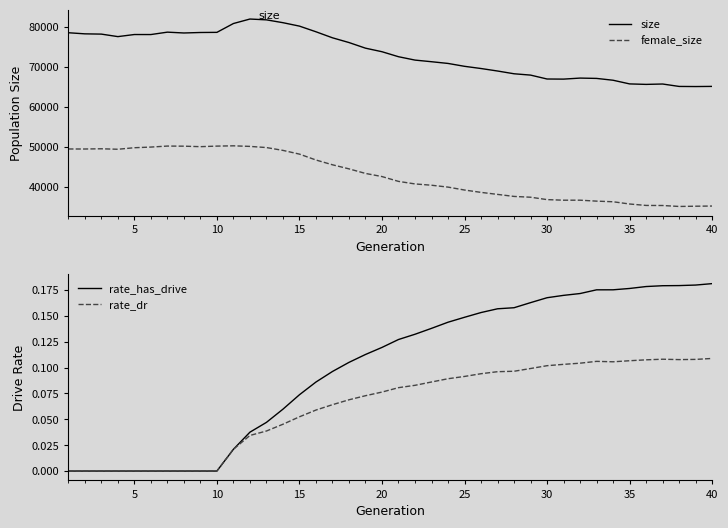

What is the lowest value of the size series?

65109